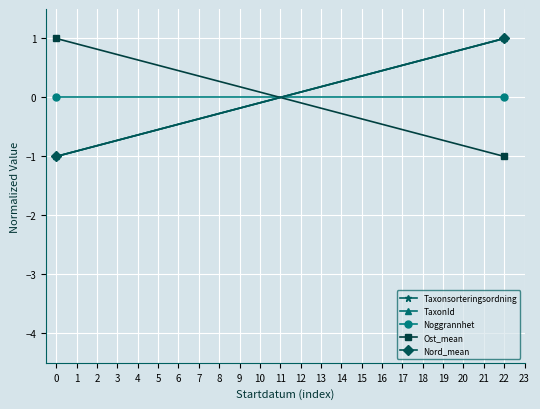

How many lines are shown in the chart?

5